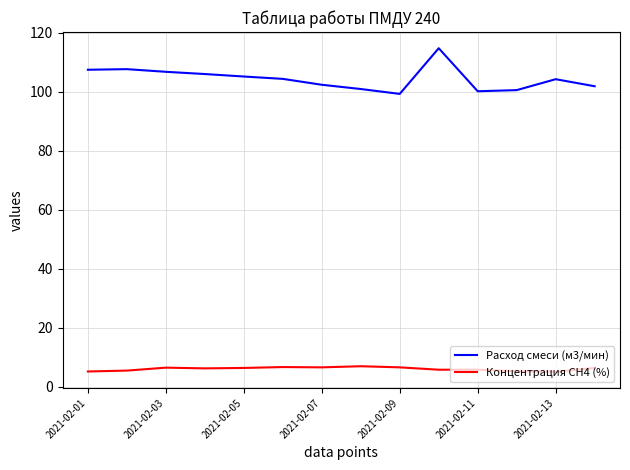

Count the number of categories in the chart.

14